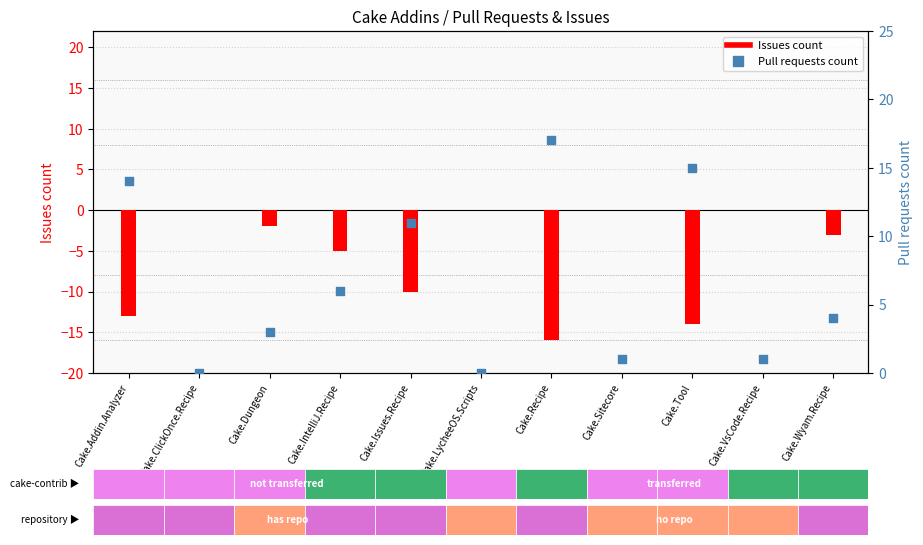

What is the total value across all series at Cake.Tool?

1